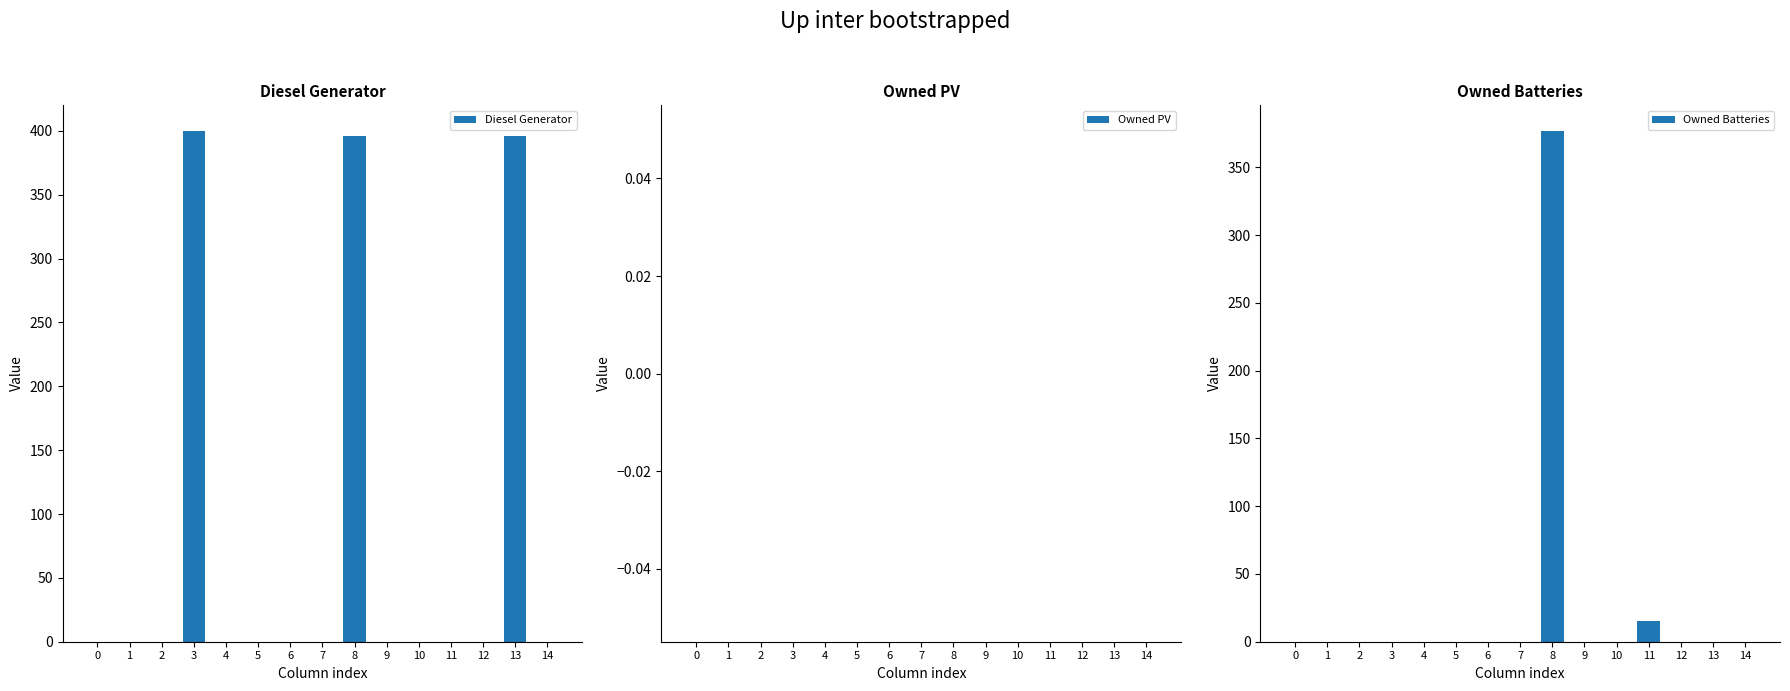

How many bars are there in total?

45